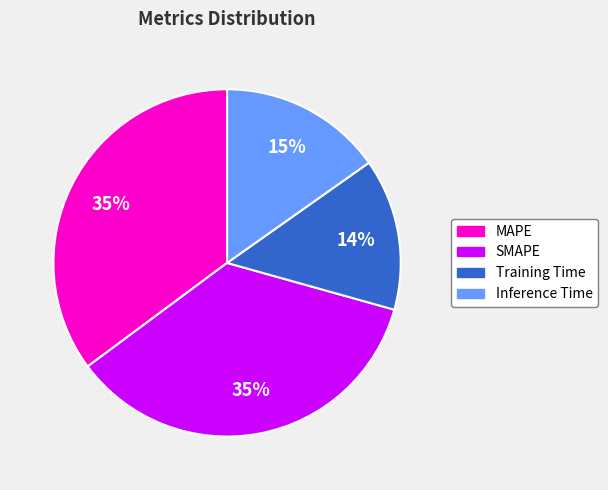

To the nearest percent, what is the average slice percentage?

25%